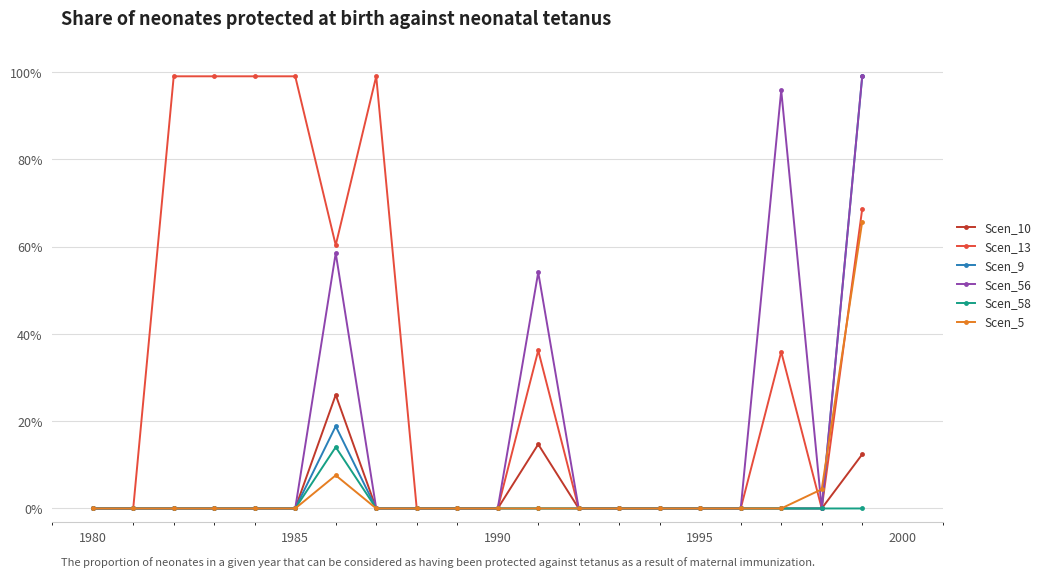

At how many categories does at least one series exceed 95?

7